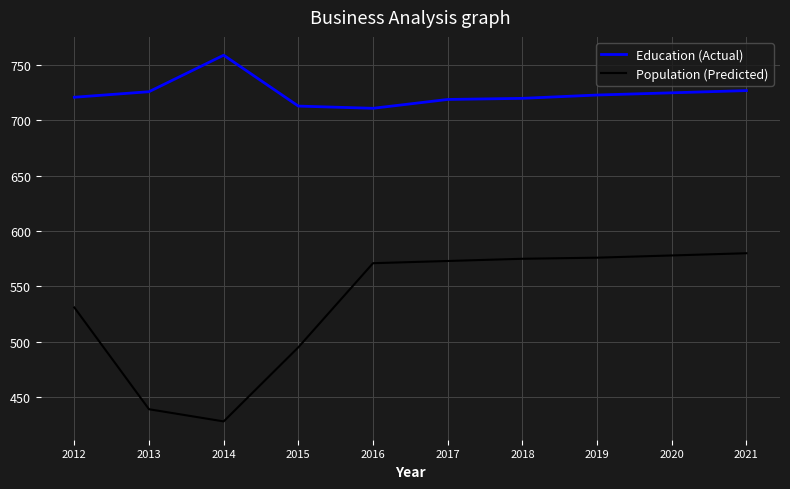

Is it true that Population (Predicted) equals 246 at 2020?

False